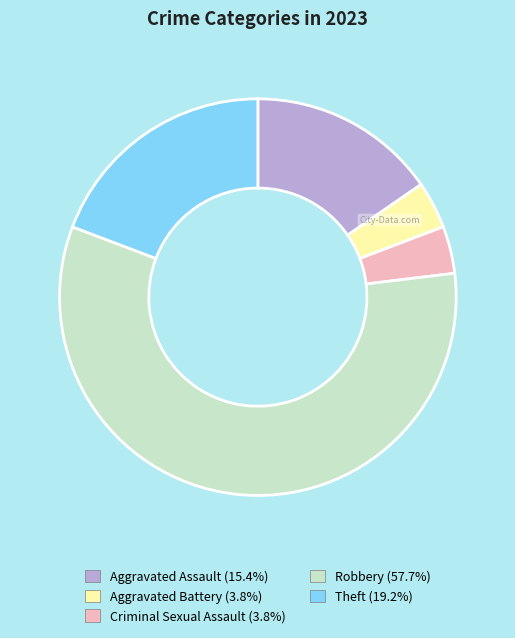

Do Aggravated Battery and Aggravated Assault together represent more than half of the pie?

No